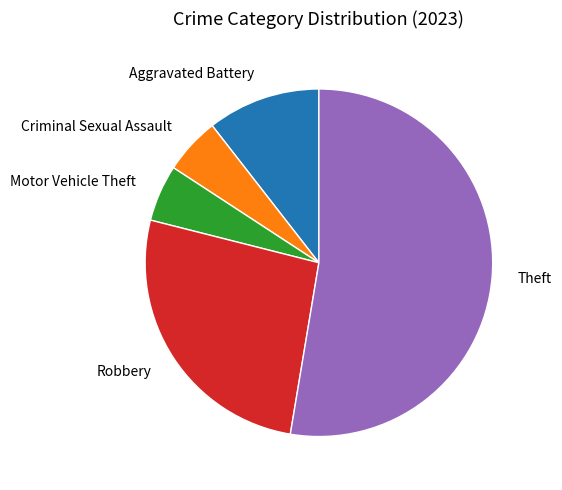

How many segments does this pie chart have?

5